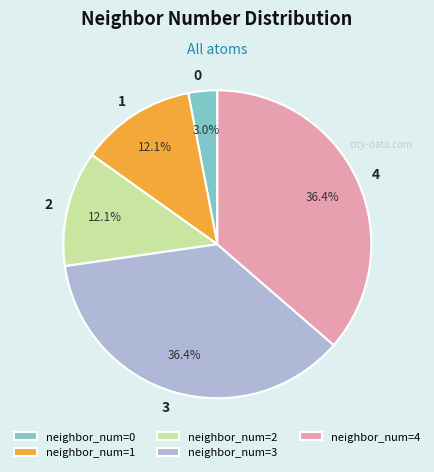

Between neighbor_num=3 and neighbor_num=2, which is larger?

neighbor_num=3